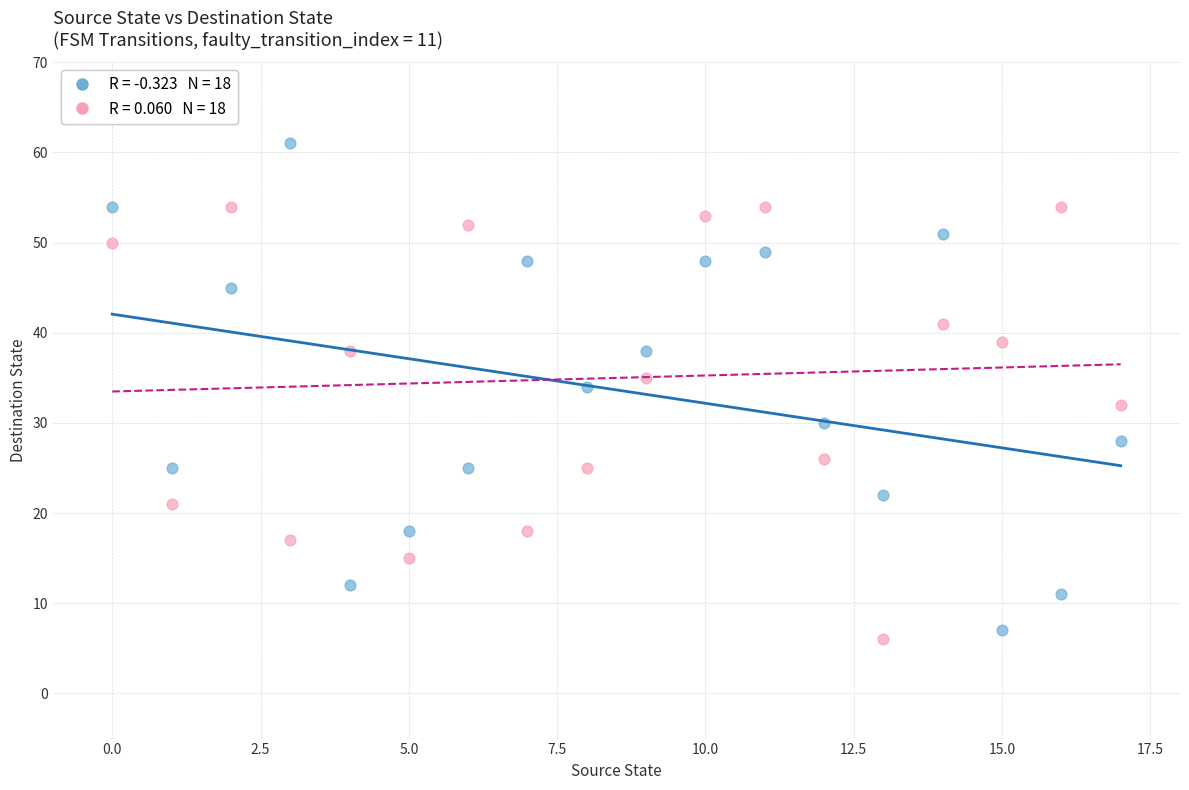

Across all data points, what is the range of Y values (max minus min)?

55